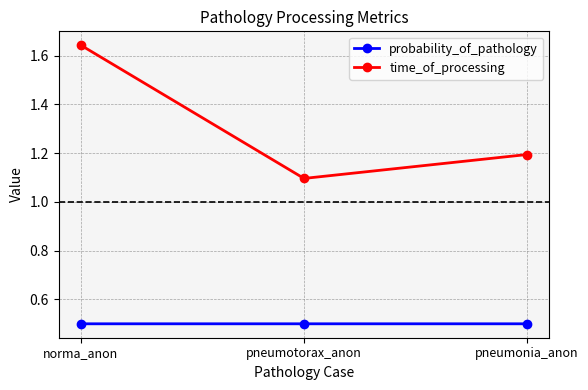

What is the lowest value of the probability_of_pathology series?

0.5